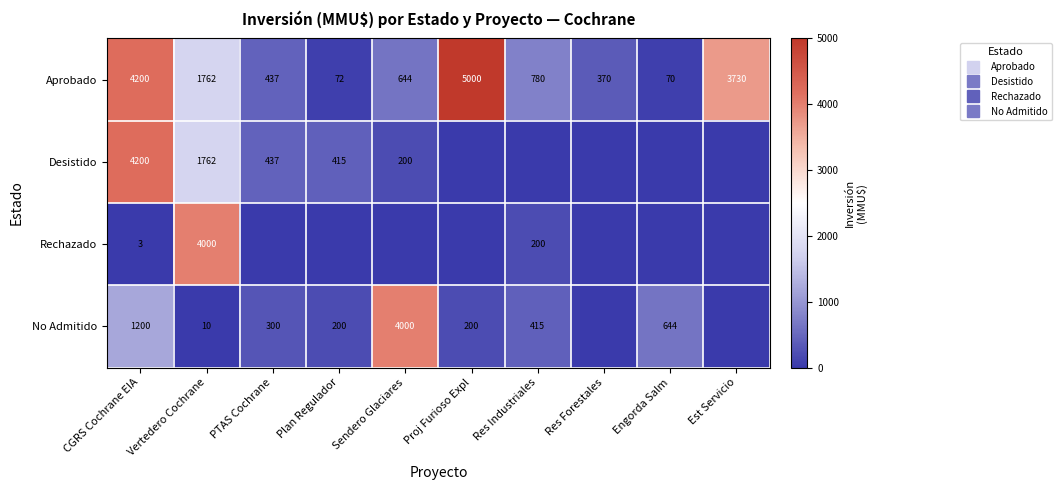

True or false: Desistido has a value of 0 at Est Servicio.

True